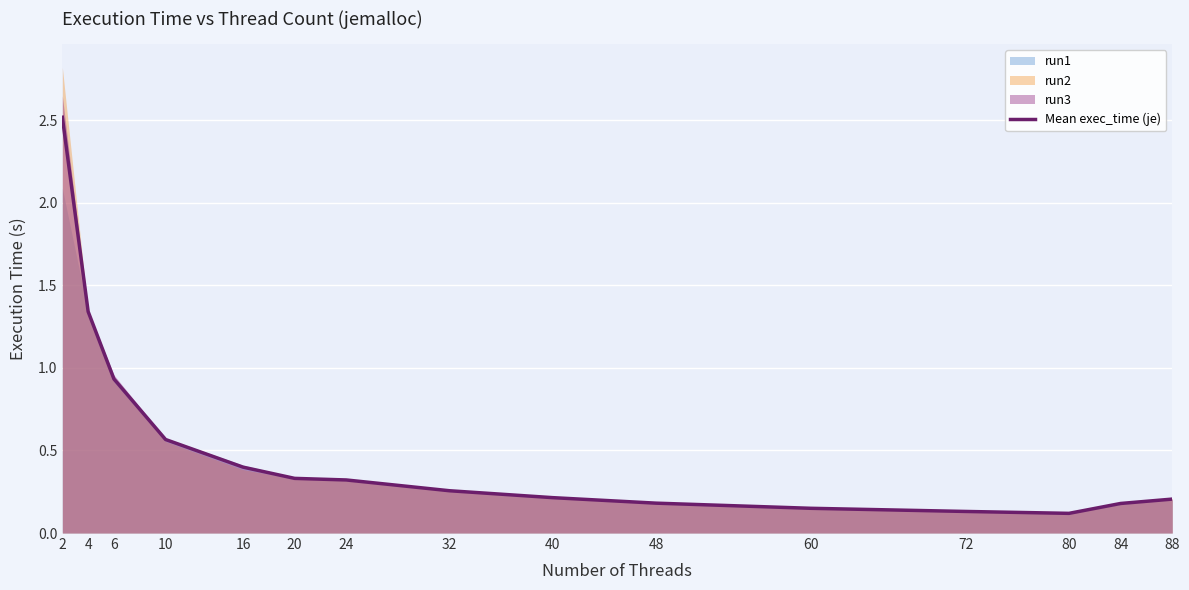

What is the difference between the values at 72 and 10?

0.4